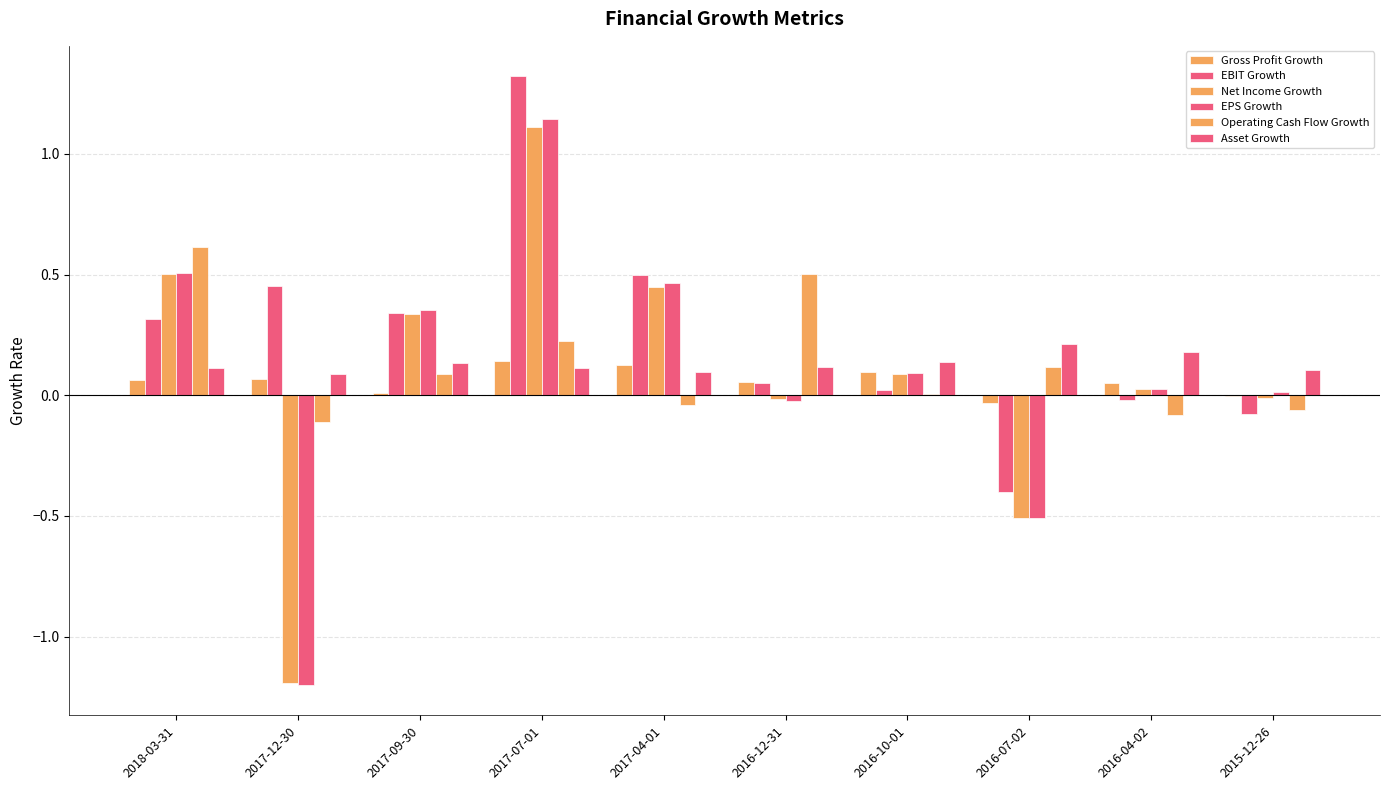

What is the difference between the second highest and second lowest values in the Operating Cash Flow Growth series?

0.6